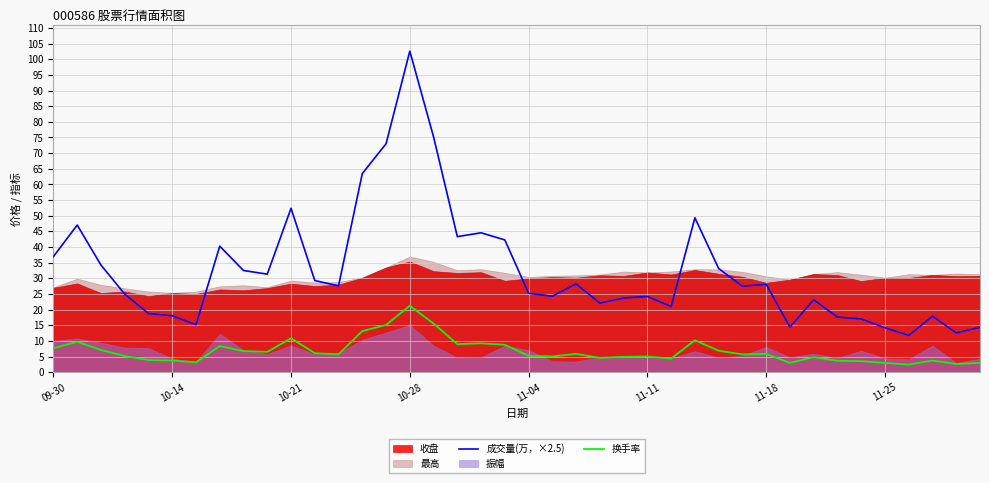

What is the lowest value of the 成交量(万，×2.5) series?

11.7